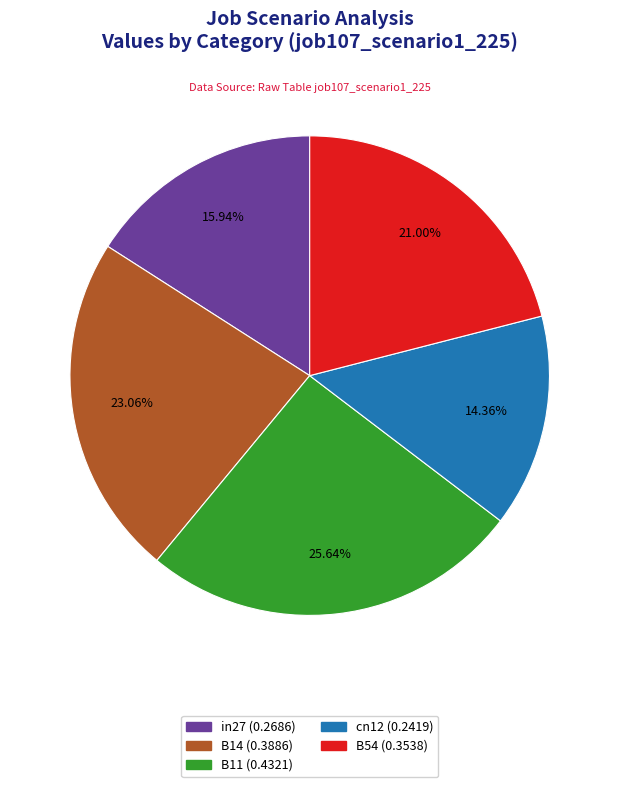

Which has a higher value, B11 or in27?

B11